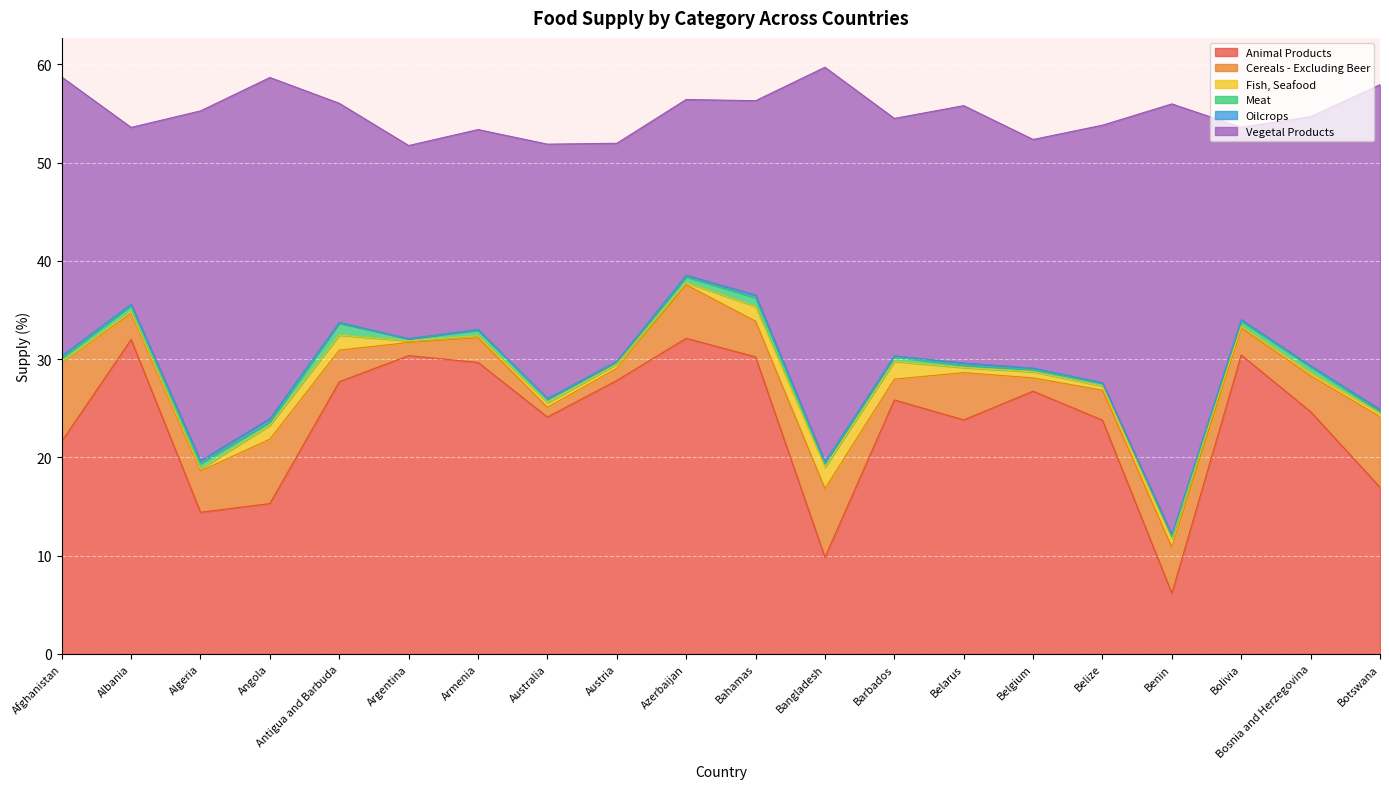

Does the chart display data point markers on the line(s)?

No